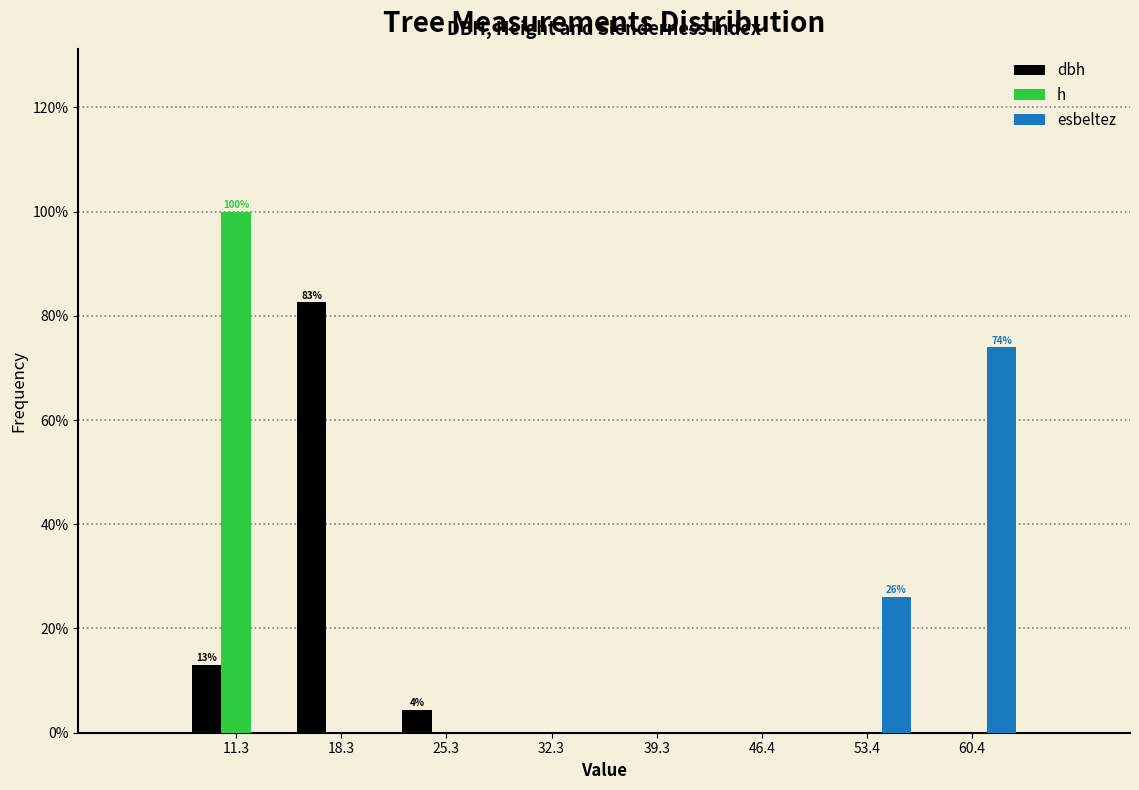

Reading left to right, what are all the values shown in this chart?

dbh: 11.3=13.0	18.3=82.6	25.3=4.3	32.3=0.0	39.3=0.0	46.4=0.0	53.4=0.0	60.4=0.0
h: 11.3=100.0	18.3=0.0	25.3=0.0	32.3=0.0	39.3=0.0	46.4=0.0	53.4=0.0	60.4=0.0
esbeltez: 11.3=0.0	18.3=0.0	25.3=0.0	32.3=0.0	39.3=0.0	46.4=0.0	53.4=26.1	60.4=73.9